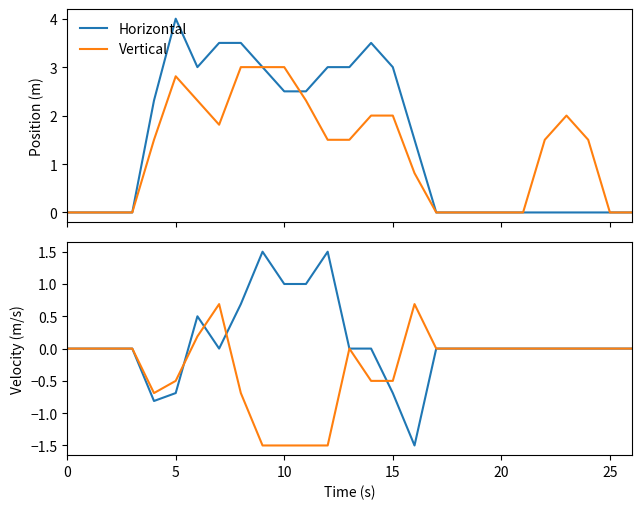

Reading right to left, transcribe all the data shown in this chart.

Horizontal: 0.0	0.0	0.0	0.0	0.0	0.0	0.0	0.0	0.0	0.0	-1.5	-0.7	0.0	0.0	1.5	1.0	1.0	1.5	0.7	0.0	0.5	-0.7	-0.8	0.0	0.0	0.0	0.0
Vertical: 0.0	0.0	0.0	0.0	0.0	0.0	0.0	0.0	0.0	0.0	0.7	-0.5	-0.5	0.0	-1.5	-1.5	-1.5	-1.5	-0.7	0.7	0.2	-0.5	-0.7	0.0	0.0	0.0	0.0